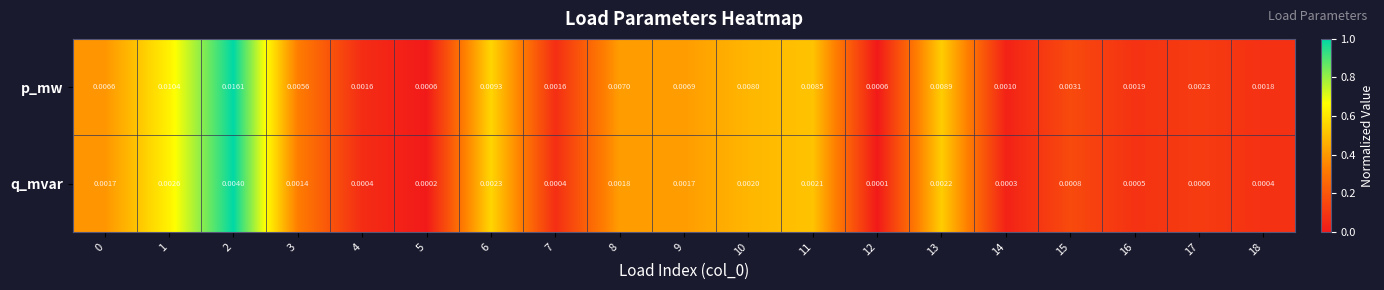

List the series in order of their overall mean, highest first.

p_mw, q_mvar